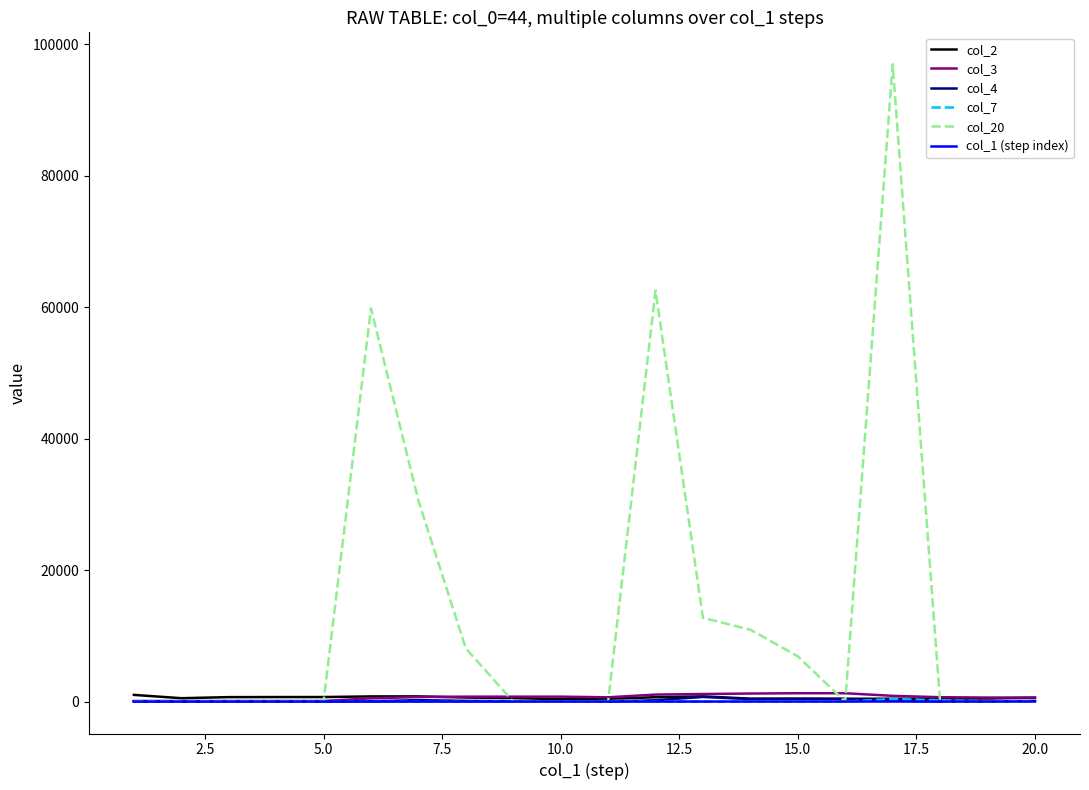

What are all the series names shown in the legend?

col_2, col_3, col_4, col_7, col_20, col_1 (step index)